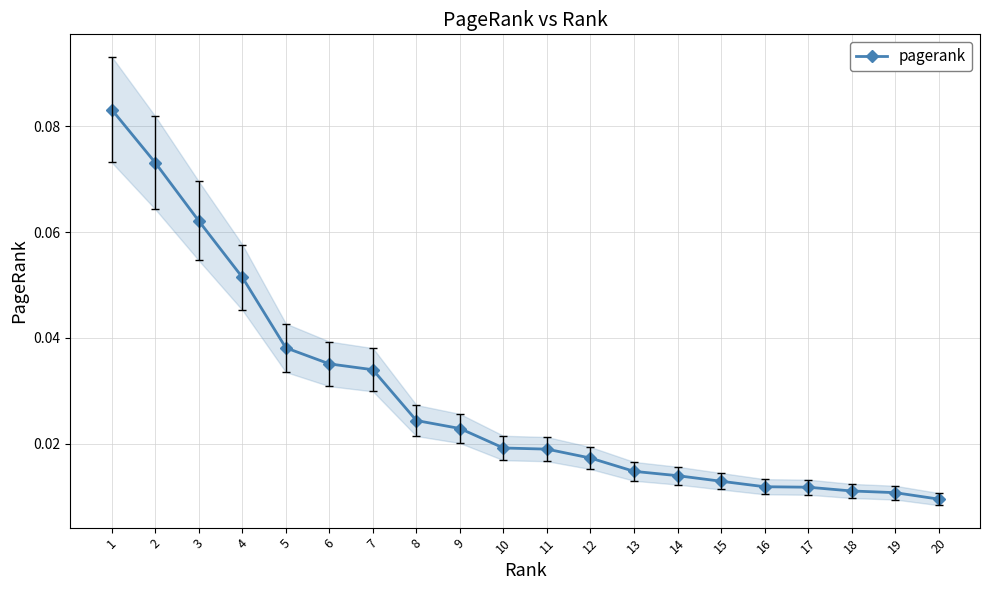

What is the sum of all values?

0.6